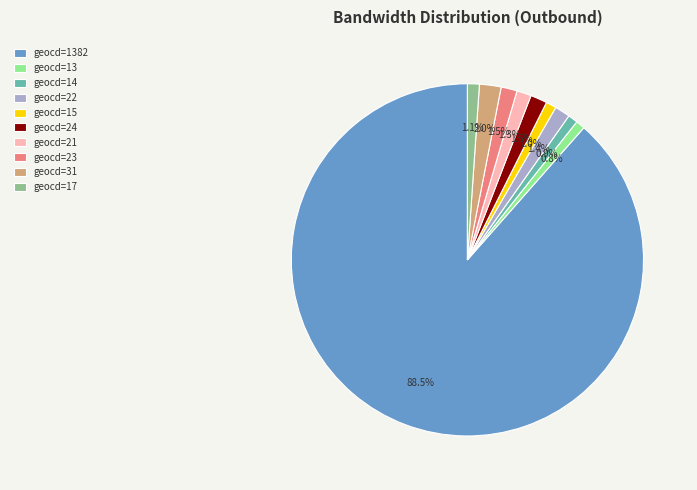

Combined, do geocd=22 and geocd=31 account for over 50%?

No